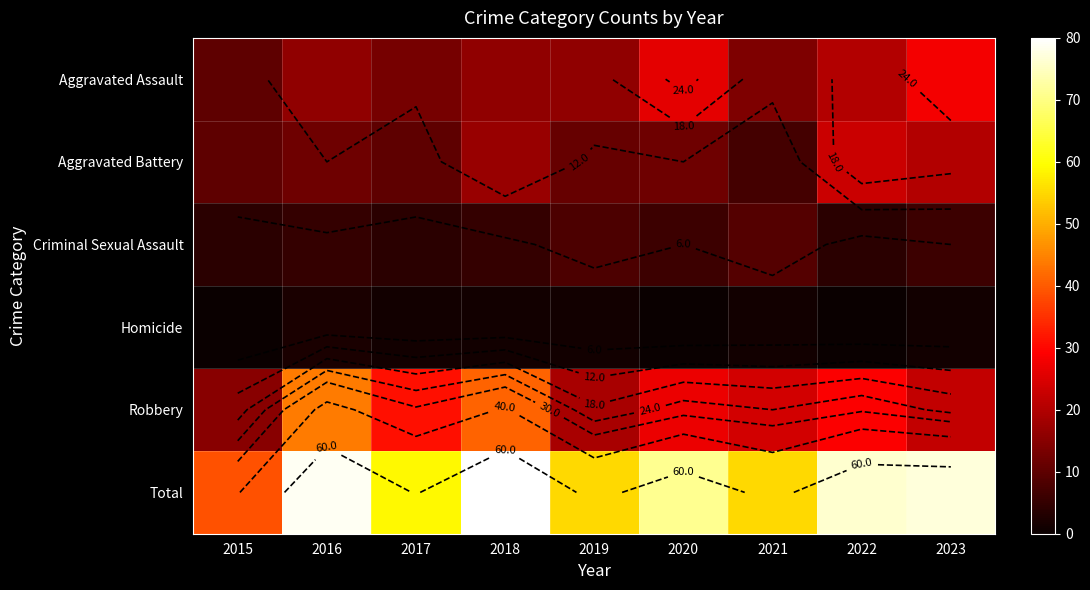

List the labels in order of Total value, largest first.

2018, 2016, 2023, 2022, 2020, 2017, 2019, 2021, 2015